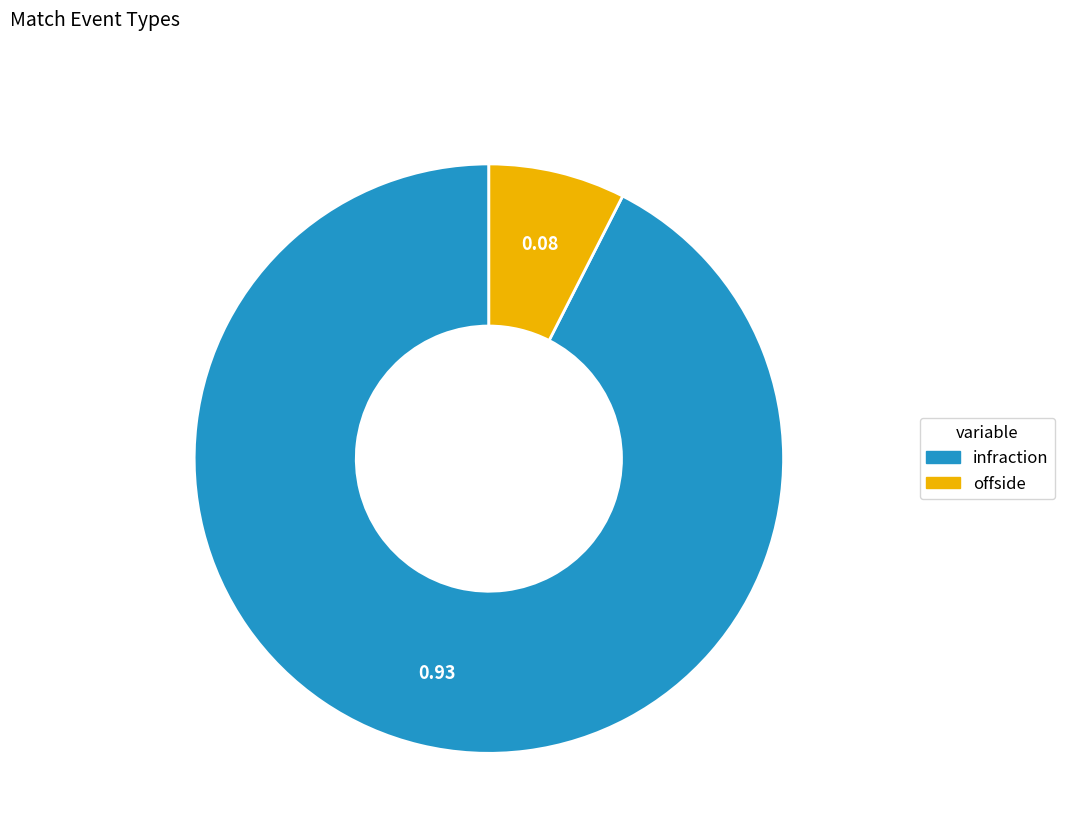

How many segments does this pie chart have?

2